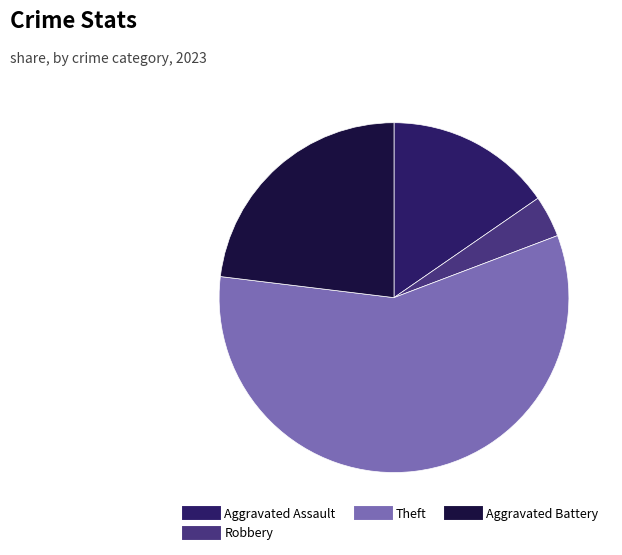

Is there a majority slice in this chart?

Yes